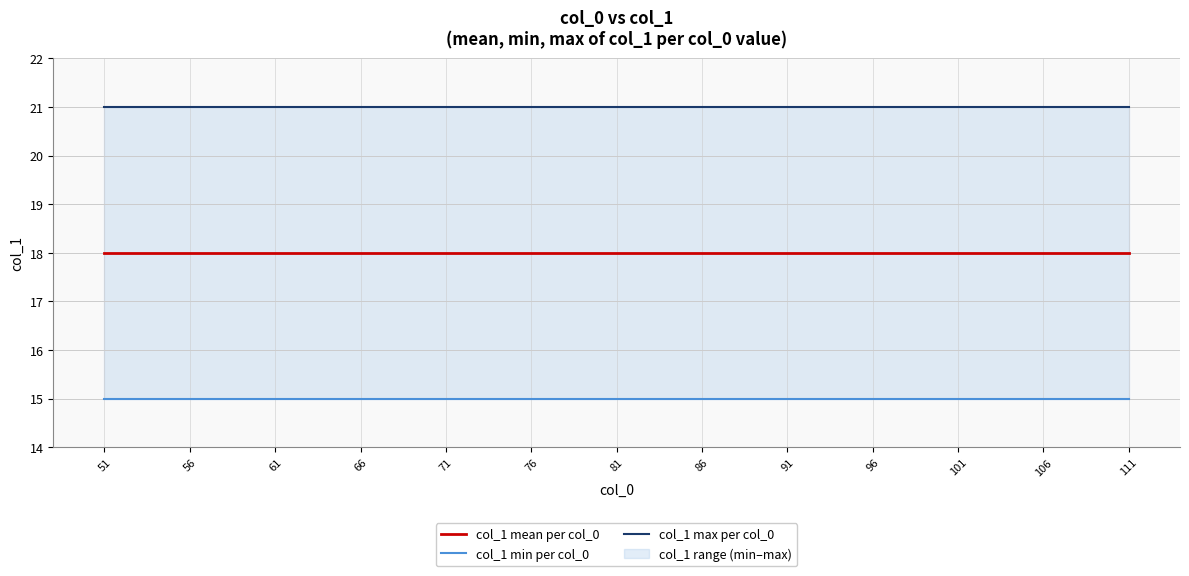

What is the approximate value at 57?

21